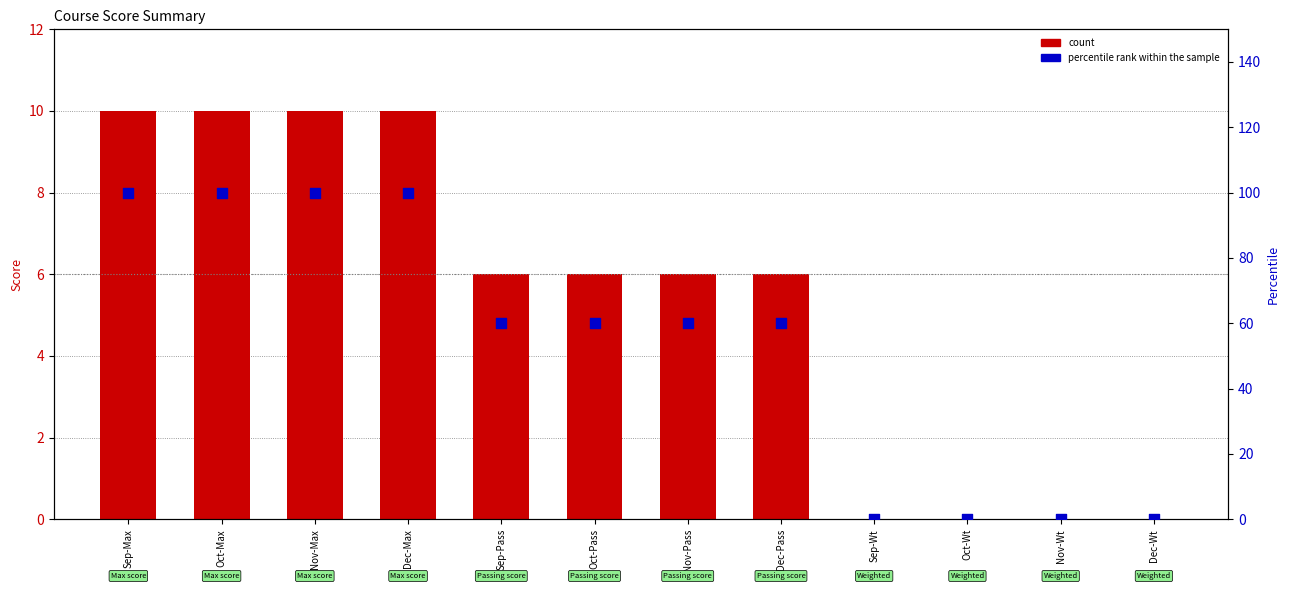

Which series reaches the minimum Y coordinate?

count